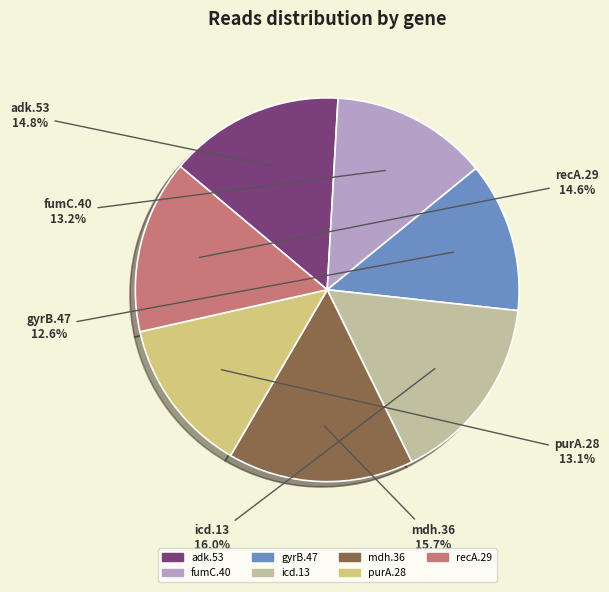

Is it true that recA.29 is 28% of the pie?

False